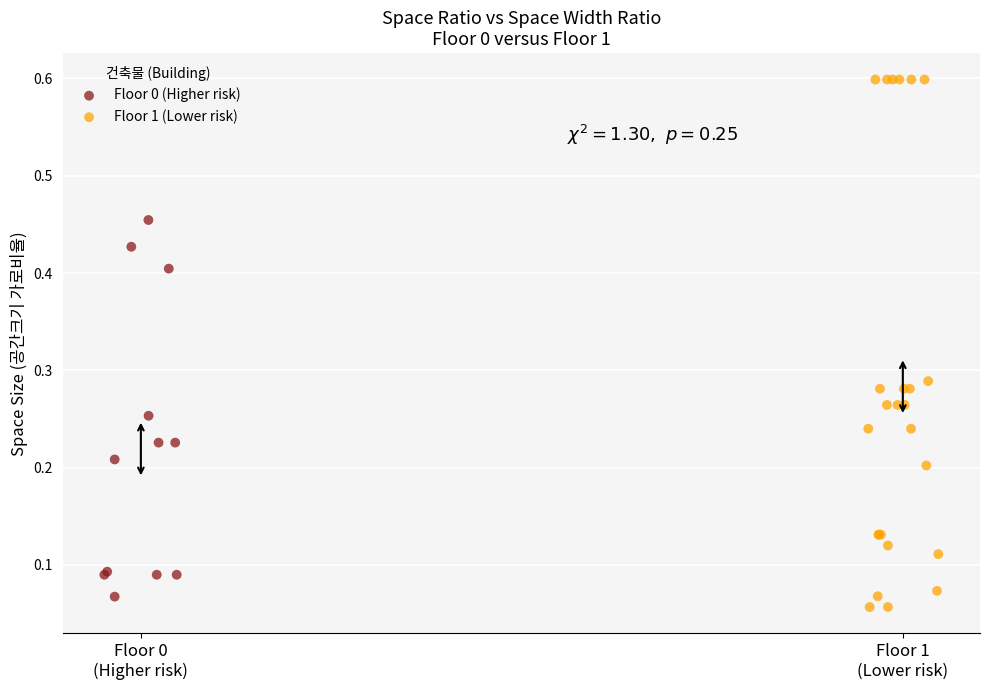

Which series has the widest spread of Y values?

Floor 1 (Lower risk)